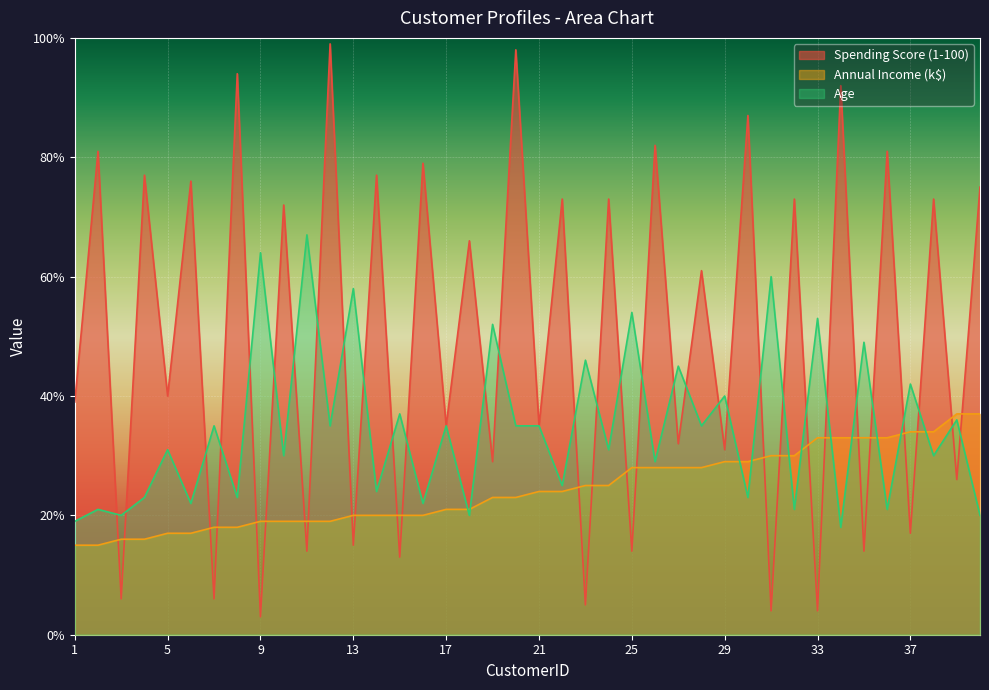

At which category is the sum across all series the highest?

20